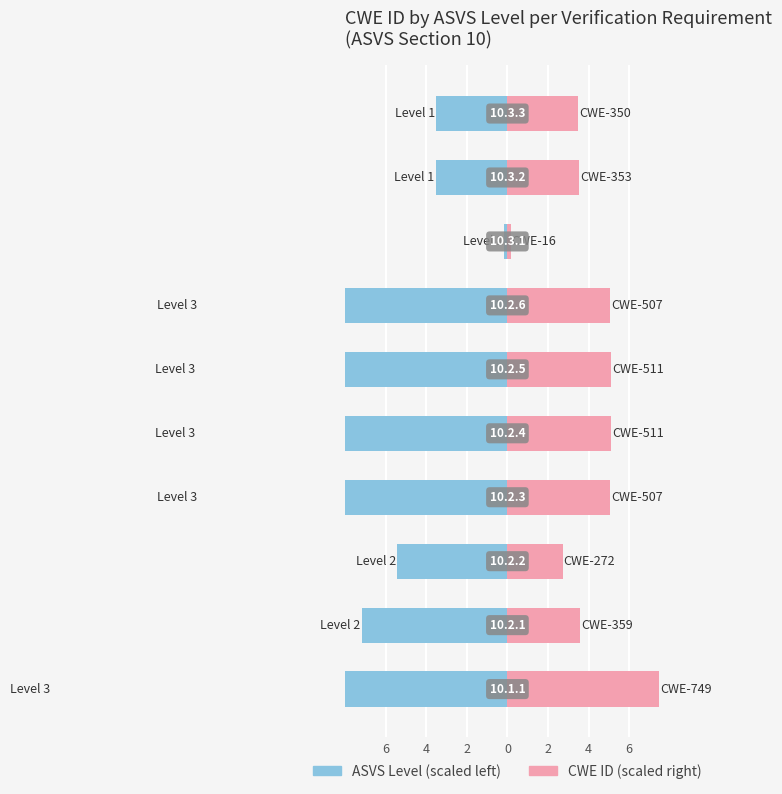

Which series has the widest spread of values?

ASVS Level (scaled)